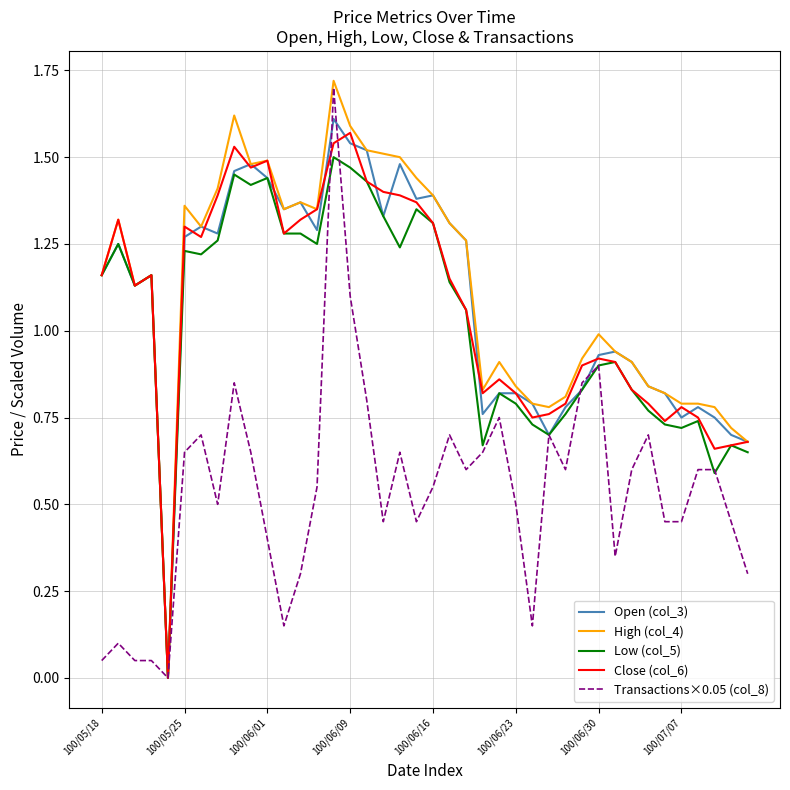

Does the chart display data point markers on the line(s)?

No